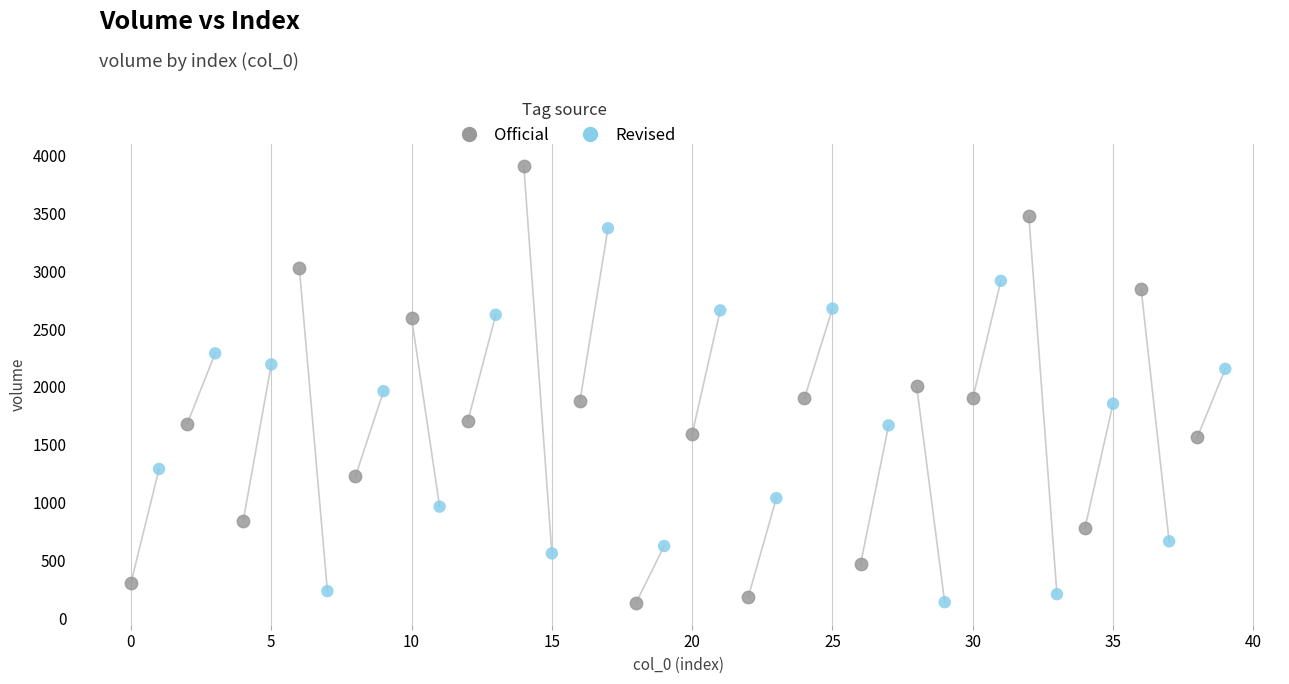

Which series has the largest Y range (max minus min)?

Official